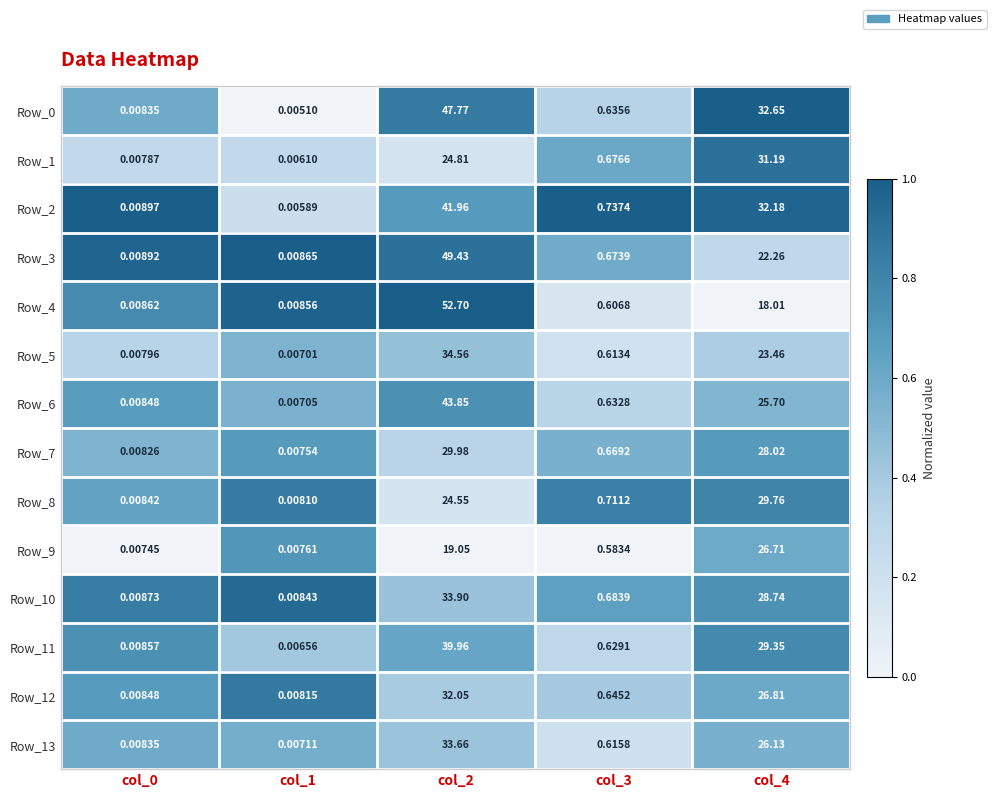

Is the value of Row_9 at col_4 greater than the value of Row_11 at col_0?

Yes